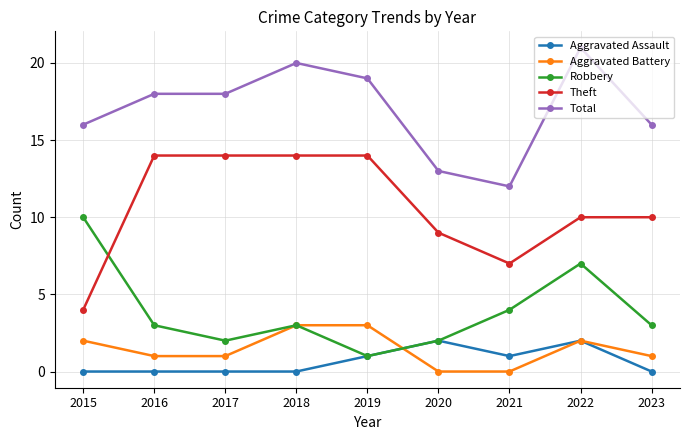

How many times do Theft and Robbery cross each other?

1